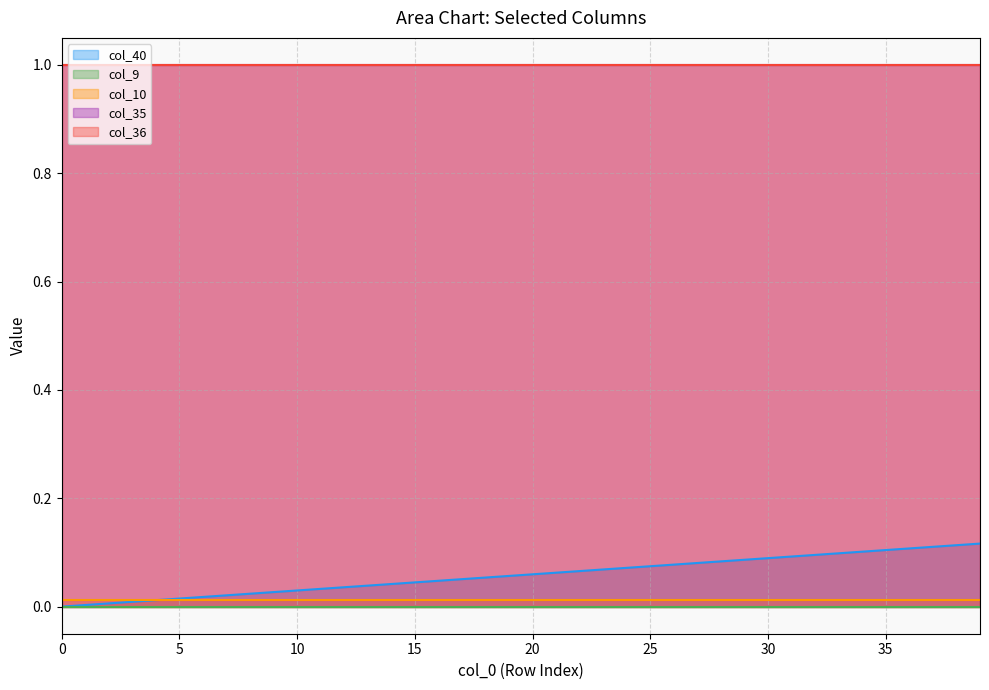

Which has a higher value, 1 or 31?

31